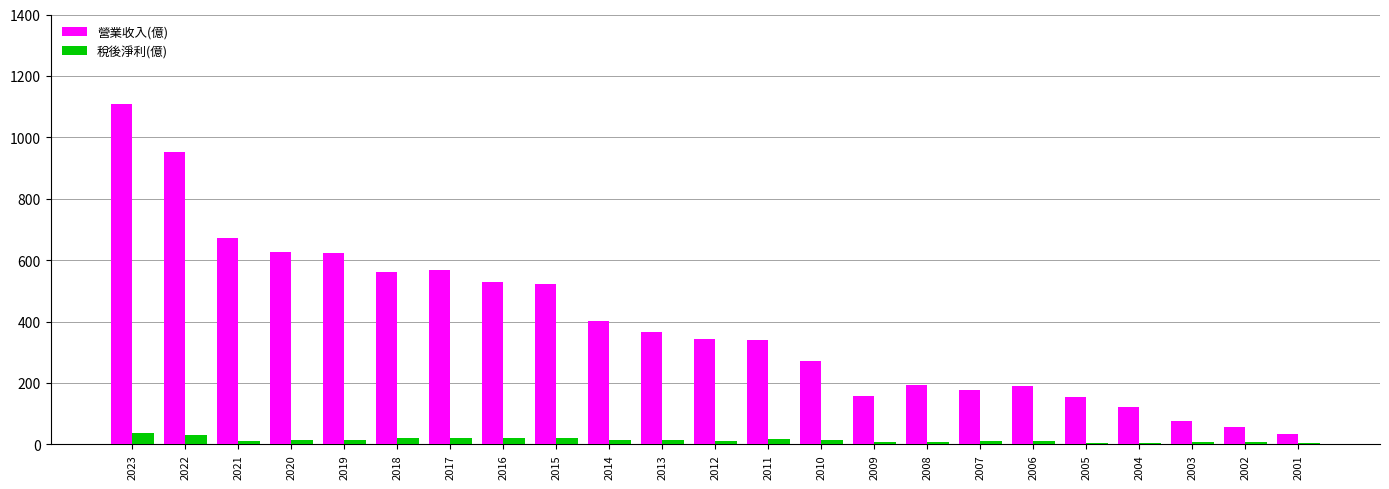

Are the bars grouped side by side (vs. stacked)?

Yes